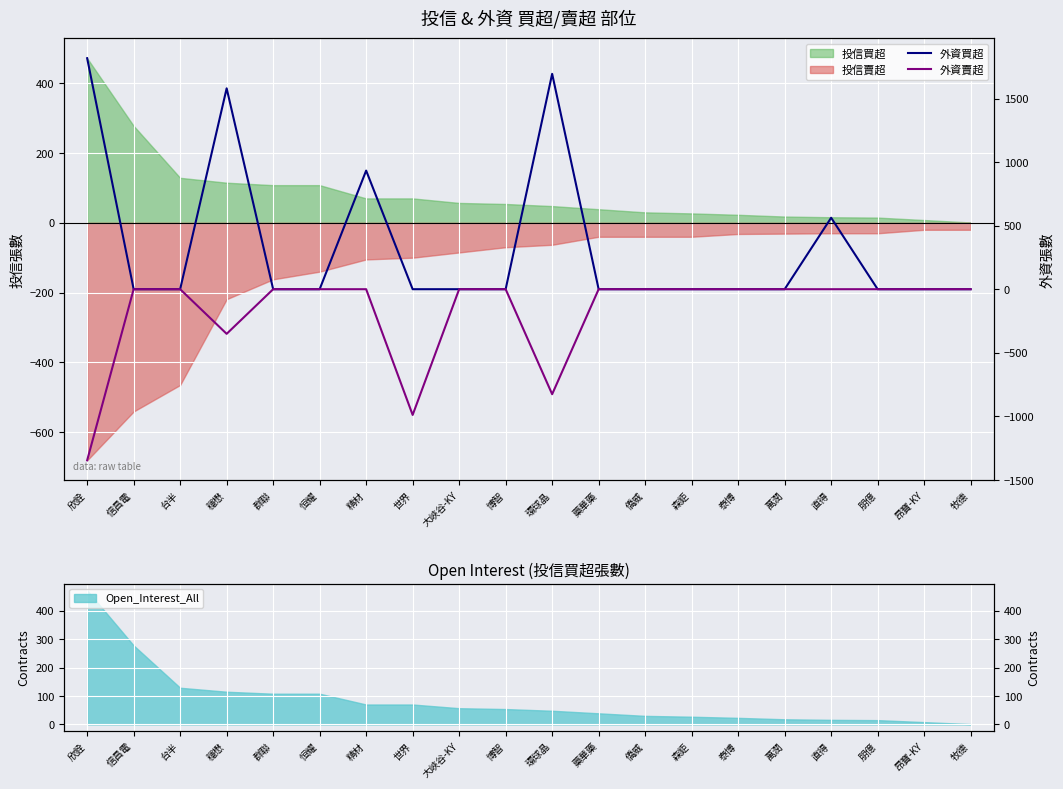

True or false: 外資買超 and 外資賣超 cross at least once.

False